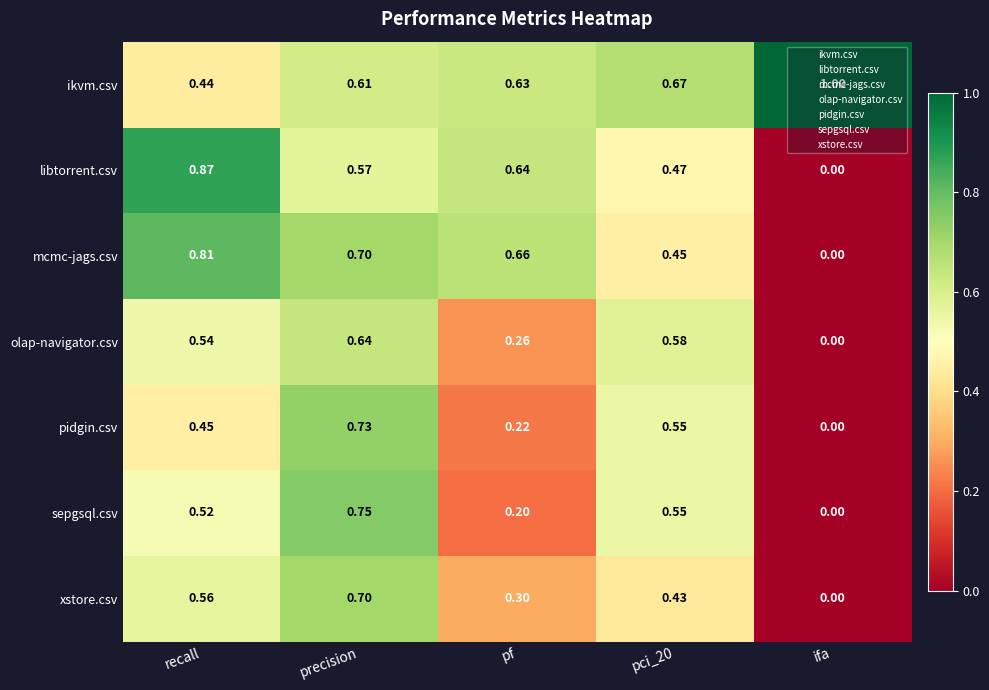

What is the difference between the highest and lowest values at precision?

0.2